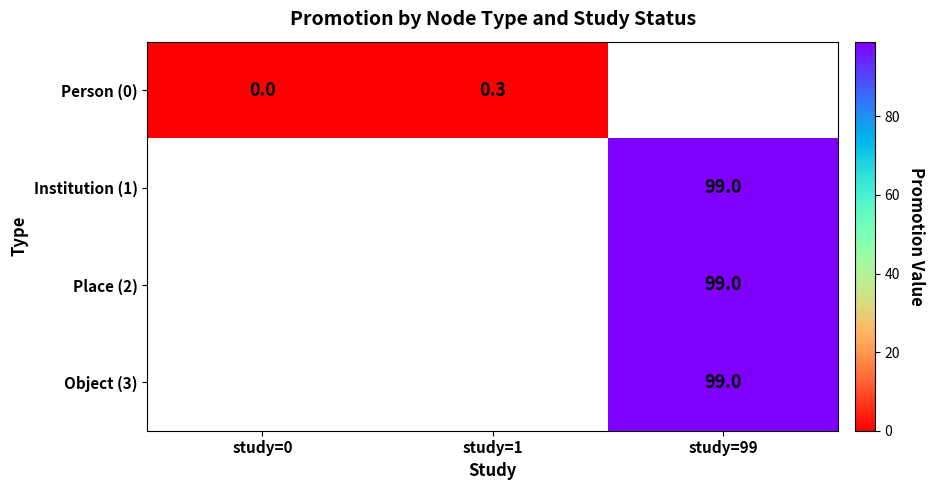

True or false: Institution (1) has a value of 99.0 at study=99.

True